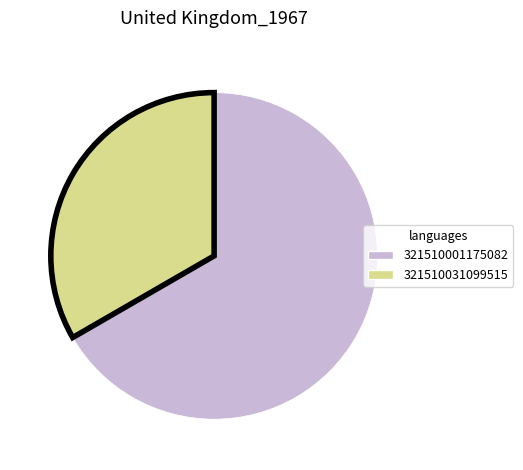

How many slices are in this pie chart?

2